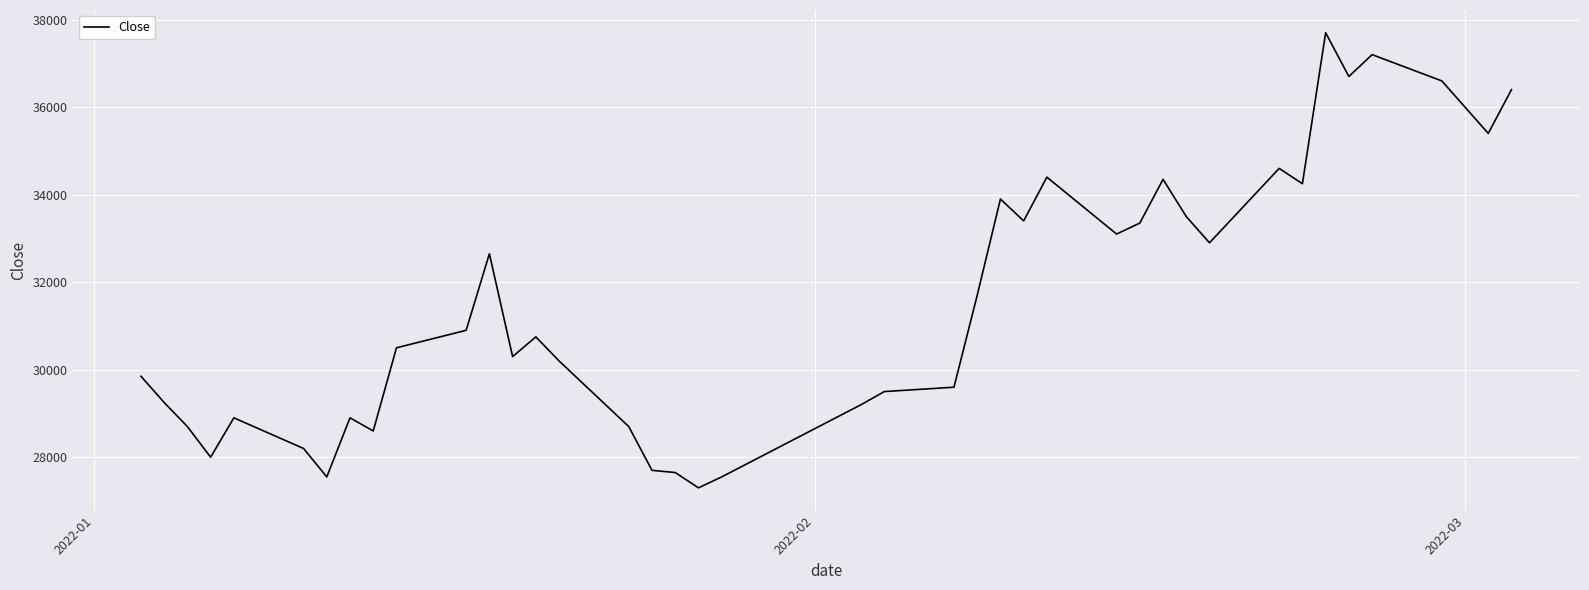

What is the difference between the maximum and minimum values?

10400